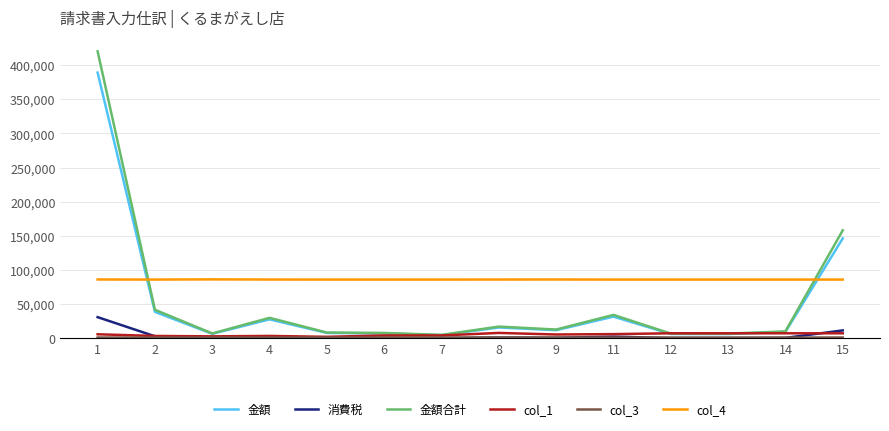

The value of 金額合計 at 14 is 10315. True or false?

True